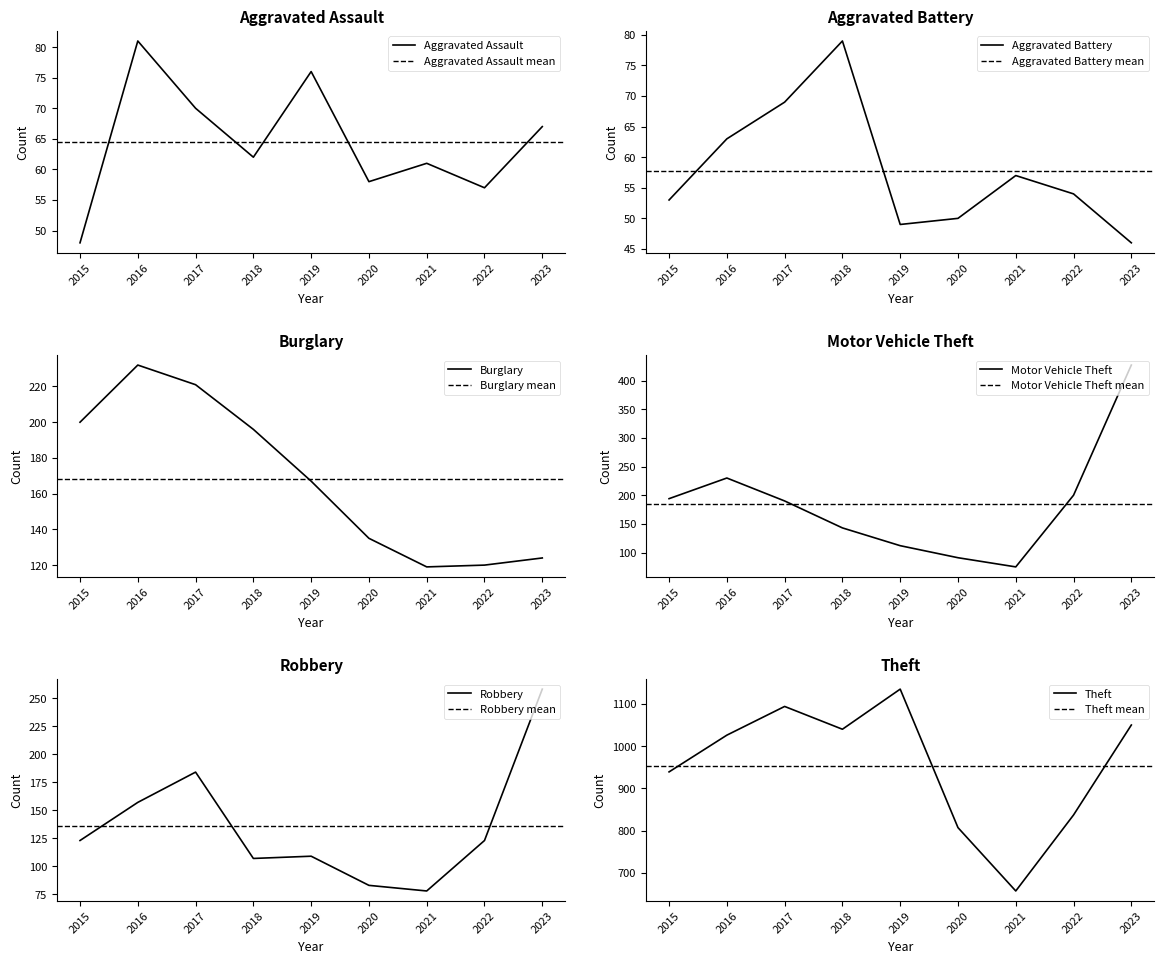

Reading left to right, list all the values displayed in this chart.

Aggravated Assault: 48	81	70	62	76	58	61	57	67
Aggravated Battery: 53	63	69	79	49	50	57	54	46
Burglary: 200	232	221	196	167	135	119	120	124
Motor Vehicle Theft: 194	230	190	143	112	91	75	200	427
Robbery: 123	157	184	107	109	83	78	123	258
Theft: 939	1026	1094	1040	1135	807	657	837	1050